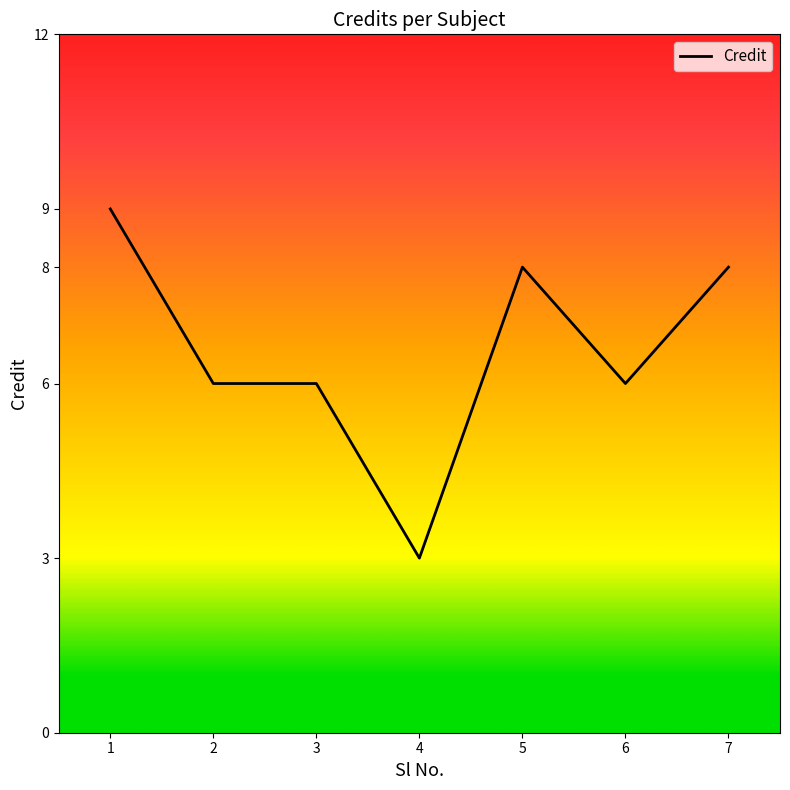

Is it true that the value at 5 is 8?

True